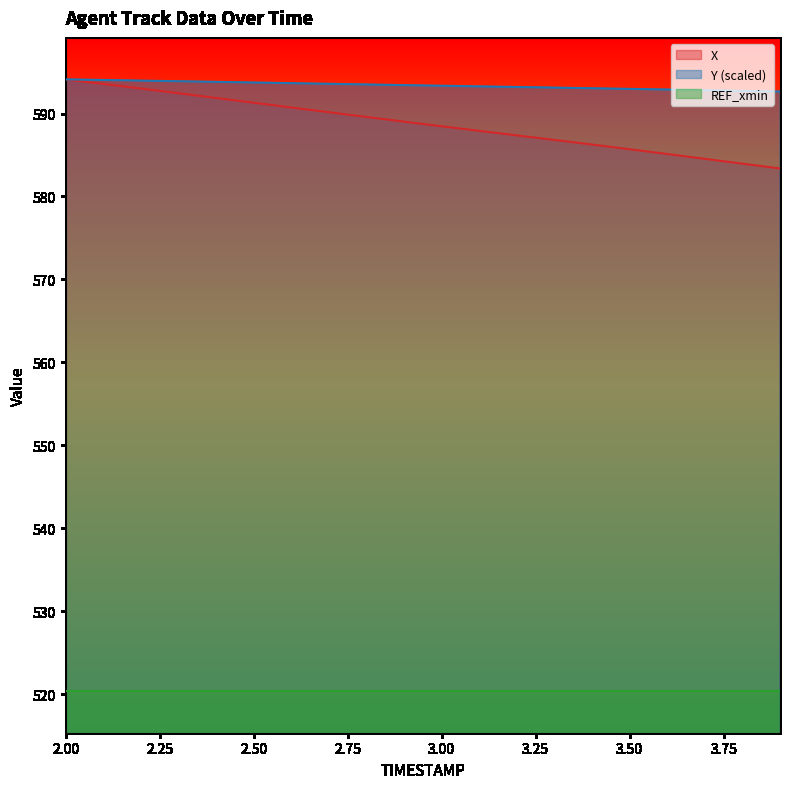

Which category has the lowest value in the Y series?

3.9